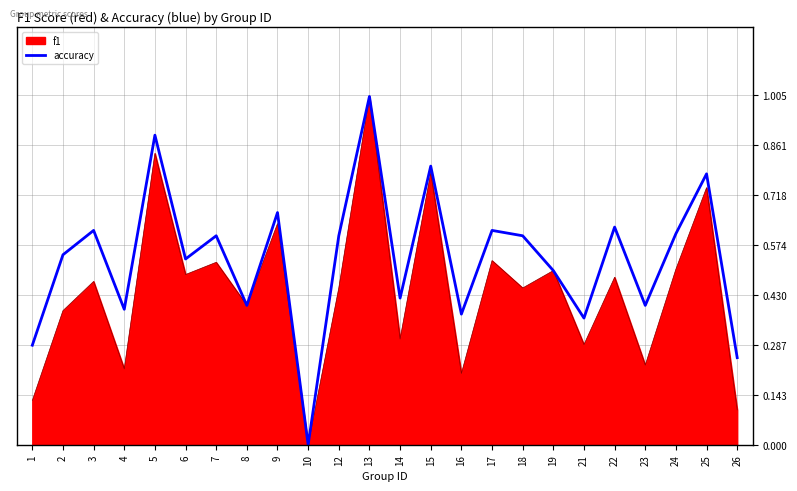

List the series in order of their overall mean, highest first.

accuracy, f1